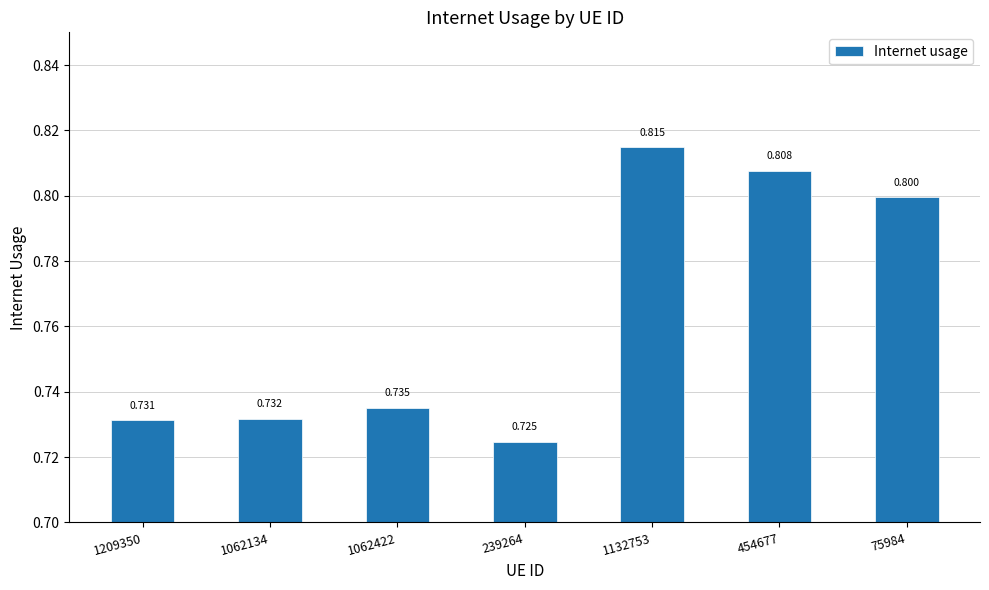

Is it true that the value at 1062134 is 0.7?

True